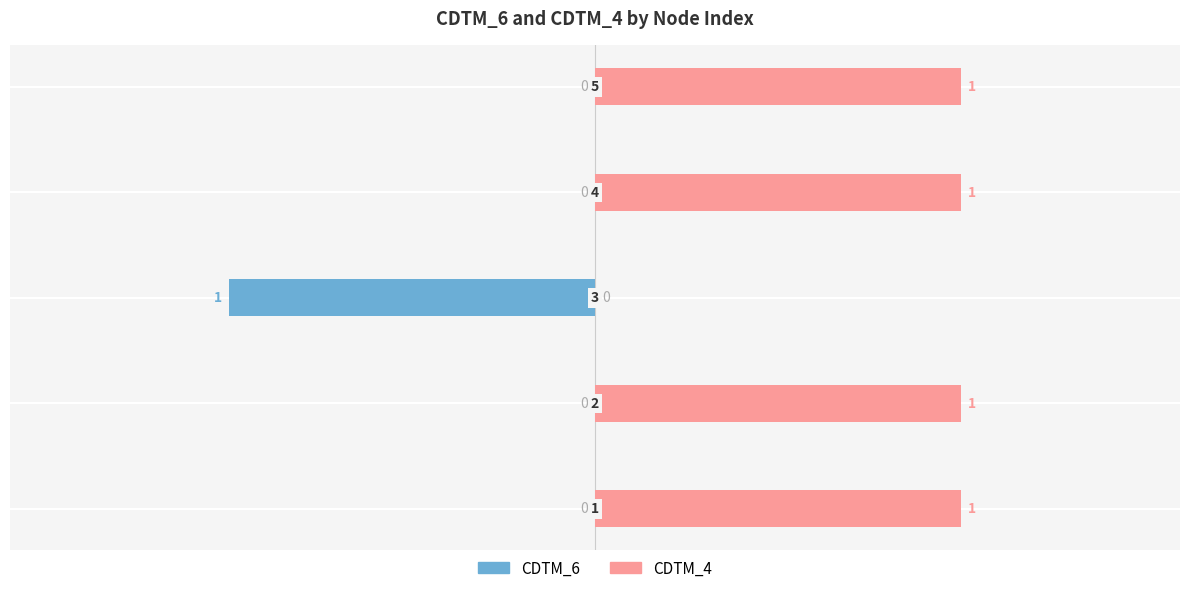

Reading left to right, transcribe all the data shown in this chart.

CDTM_6: 0	0	-1	0	0
CDTM_4: 1	1	0	1	1